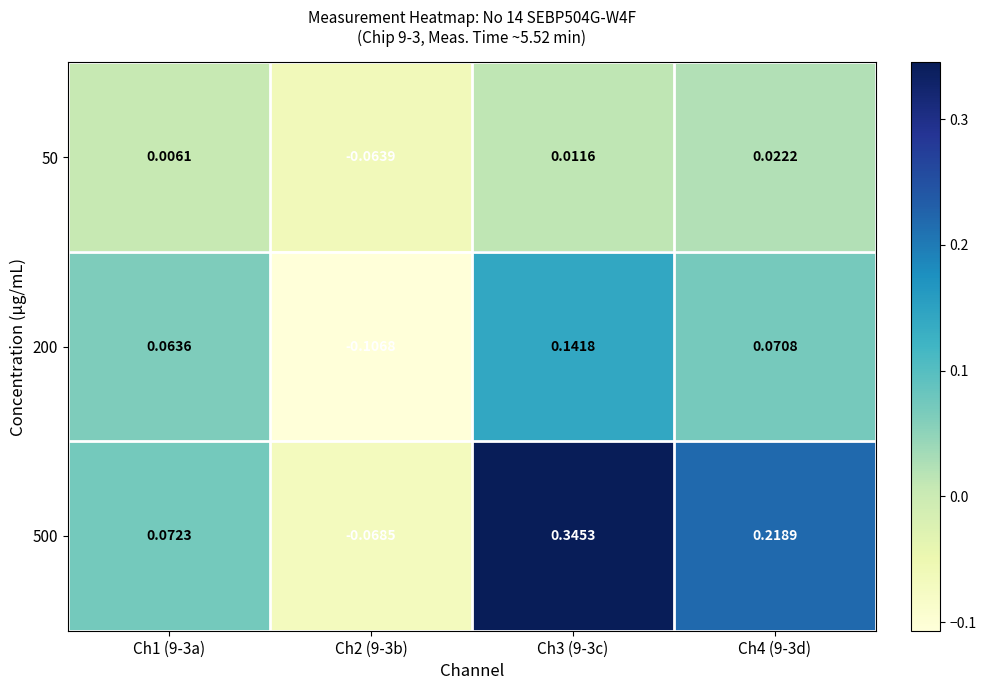

Is the value of 200 at Ch1 (9-3a) greater than the value of 500 at Ch4 (9-3d)?

No